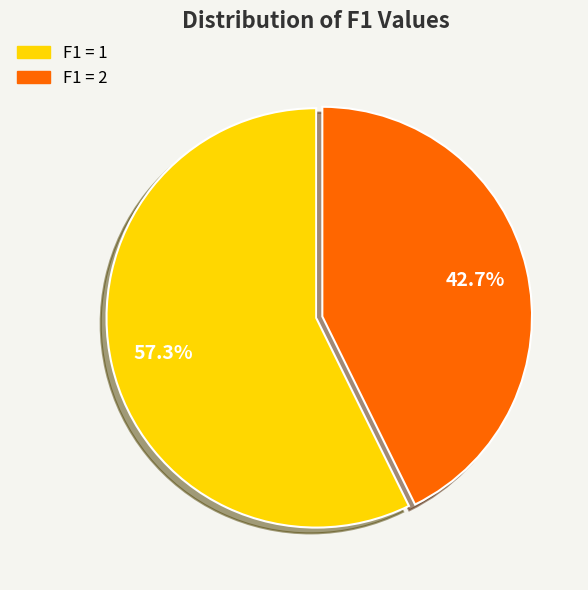

How many slices are in this pie chart?

2